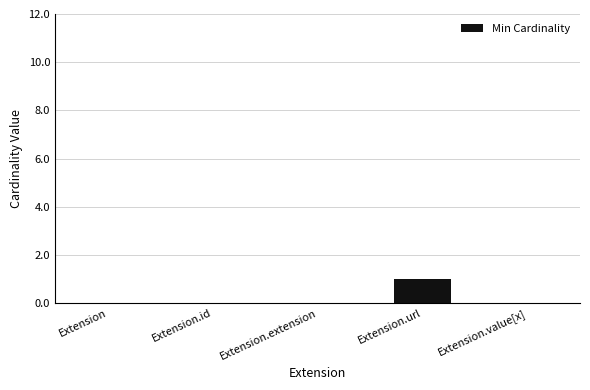

The chart shows a value of -1 at Extension.id. True or false?

False